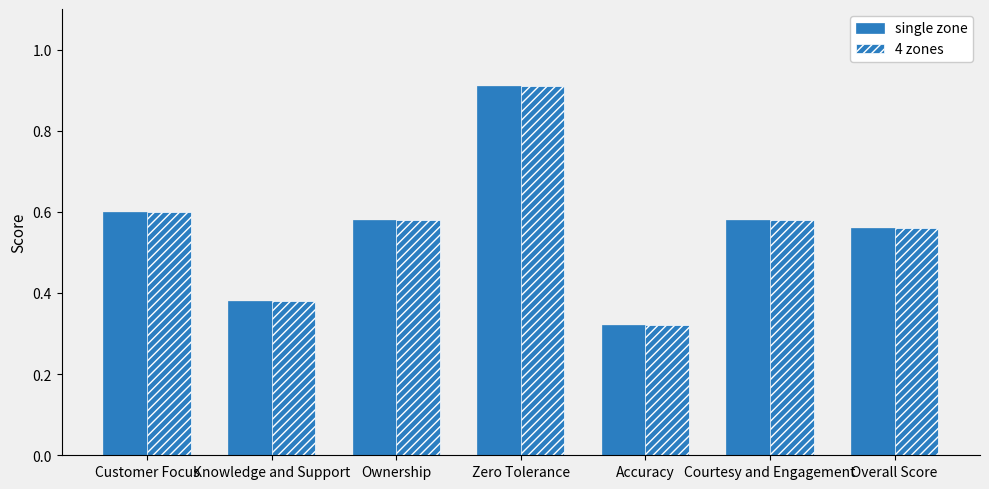

What position from the right is Accuracy?

3